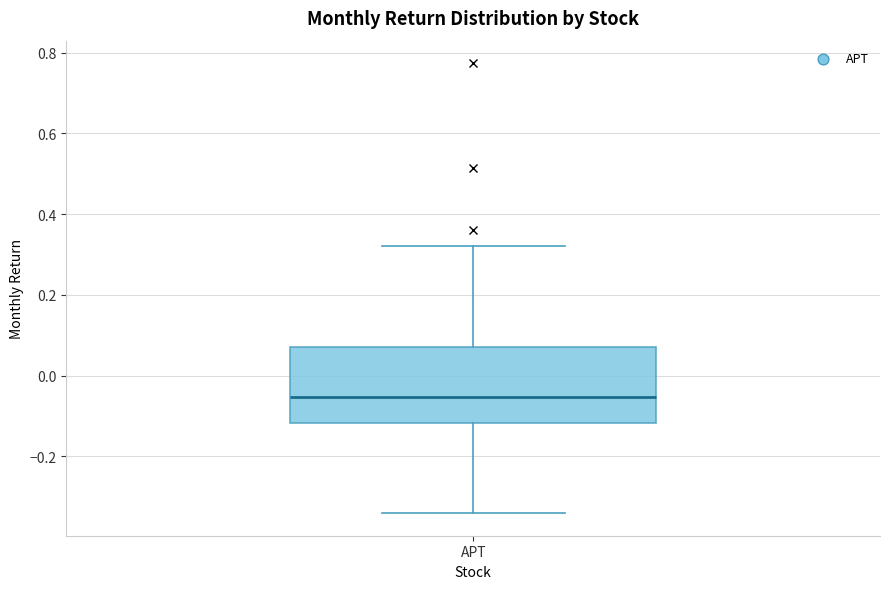

Read this box plot against the y-axis: the position of the median line, the range covered by the box, and the ends of both whiskers. The values are not printed on the chart, so give them approximately, as read against the axis.

median -0.06, box -0.12 to 0.08, whiskers -0.34 to 0.32